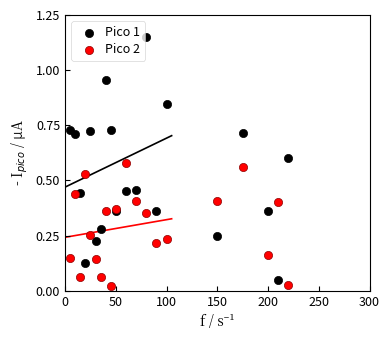

Which series has the widest spread of Y values?

Pico 1